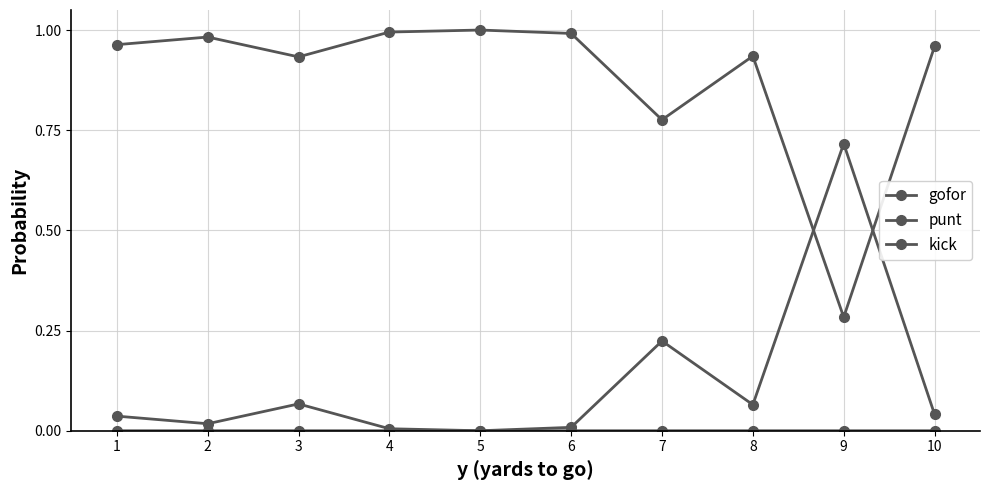

The value of kick at 5 is -0.4. True or false?

False